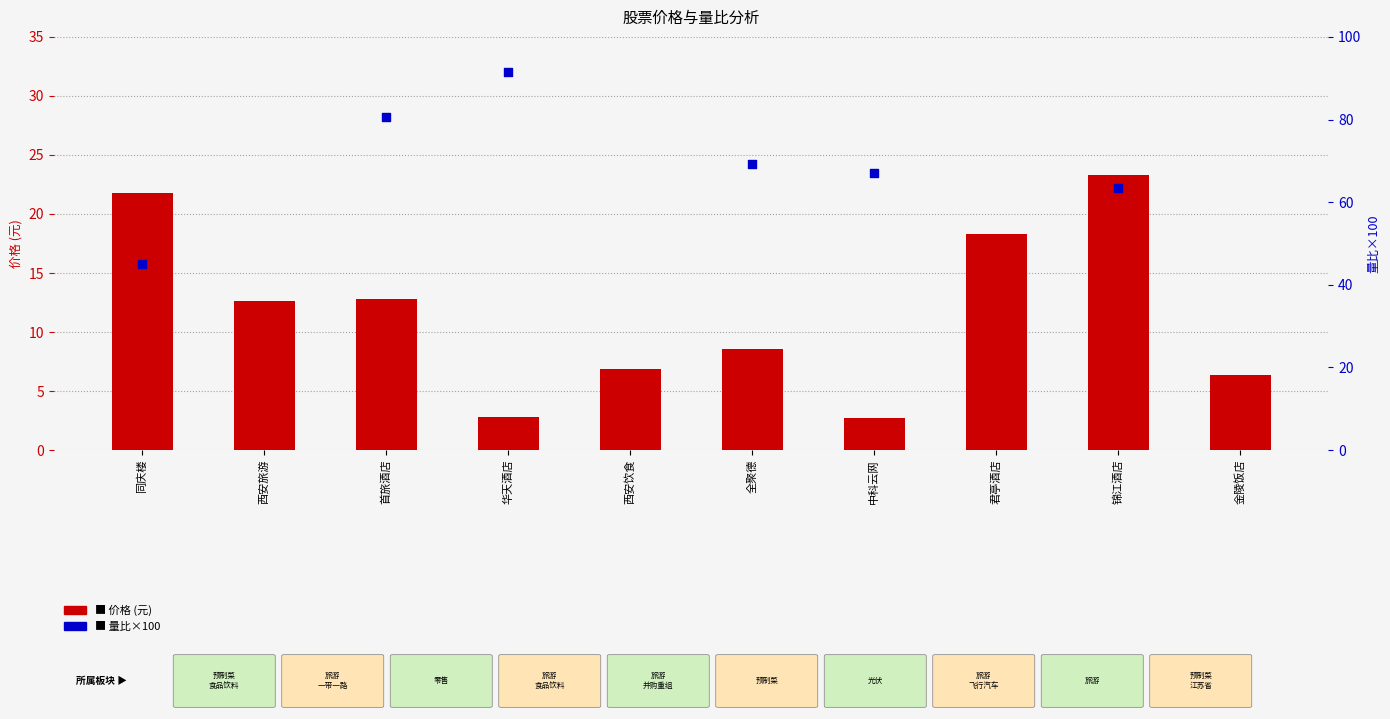

Which series has the largest Y range (max minus min)?

量比×100